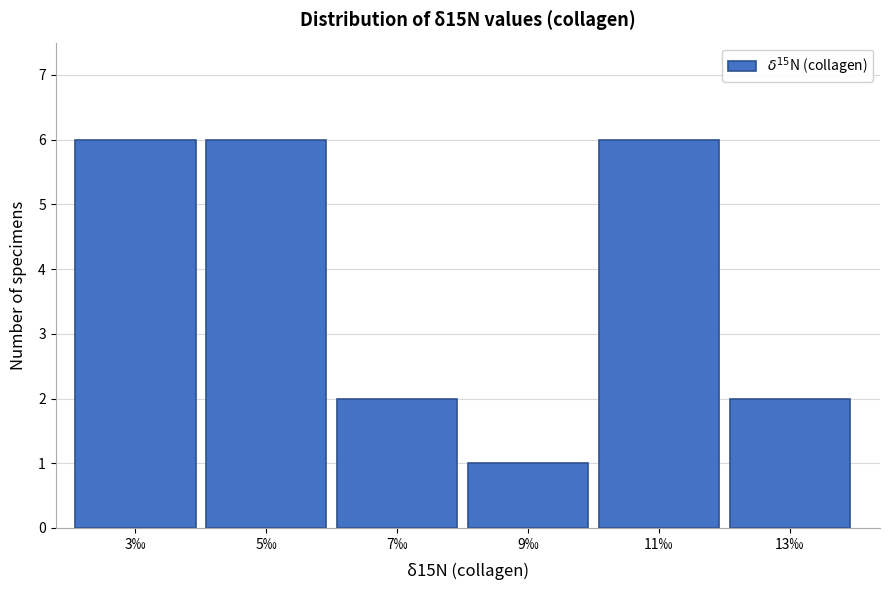

Reading right to left, what are all the values shown in this chart?

2	6	1	2	6	6